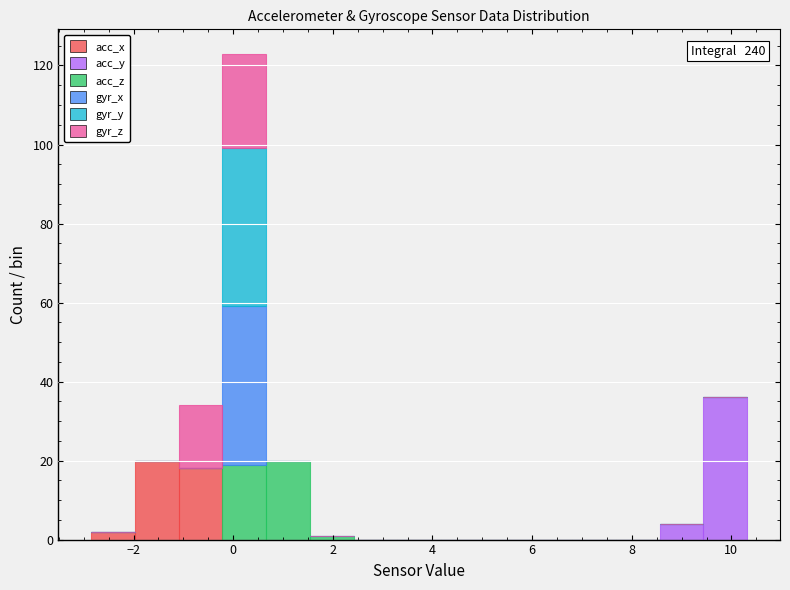

Which range on the x-axis has the tallest stacked bar (by total height)?

-0.2 to 0.6